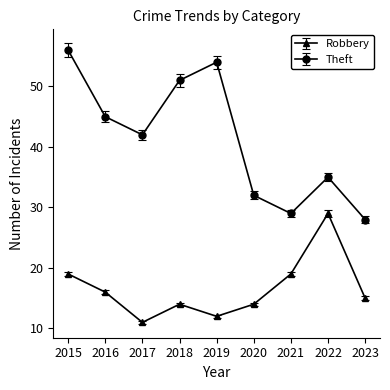

What is the spread (max minus min) of values at 2023?

13